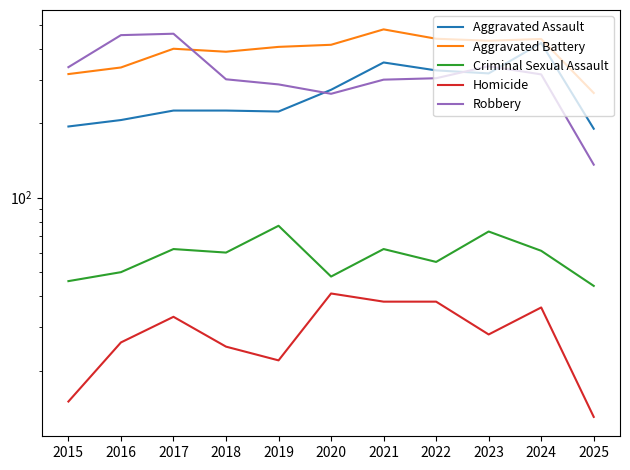

At which label is Robbery closest to 298?

2021